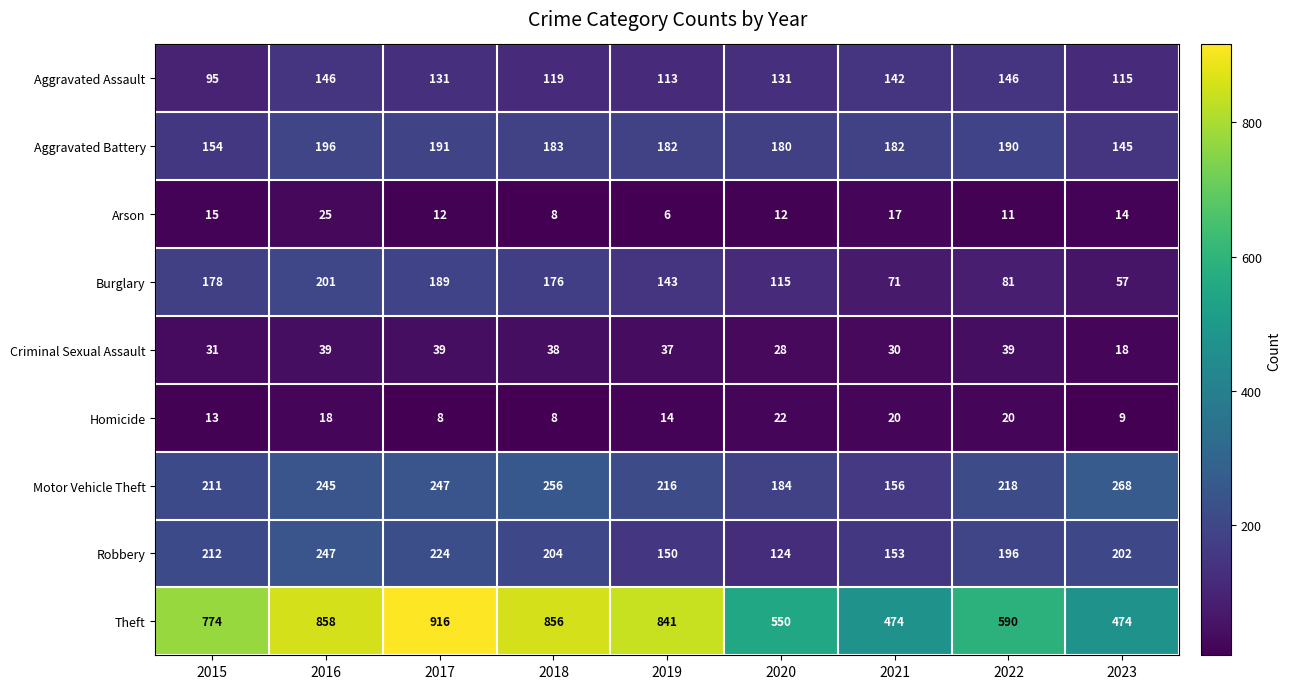

The value of Homicide at 2021 is 20. True or false?

True